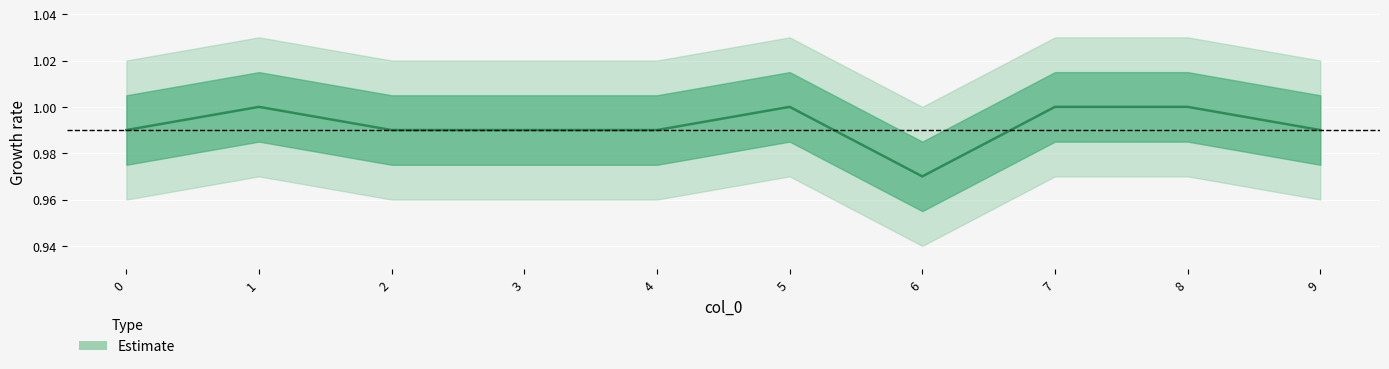

What is the value of the 1st point from the left?

1.0